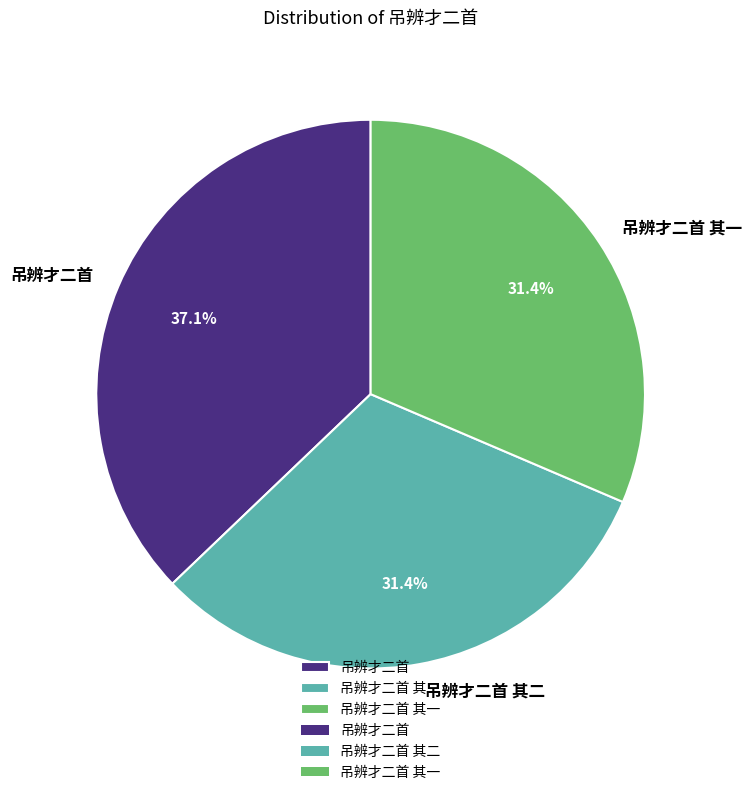

To the nearest percent, what percentage of the pie is 吊辨才二首?

37%